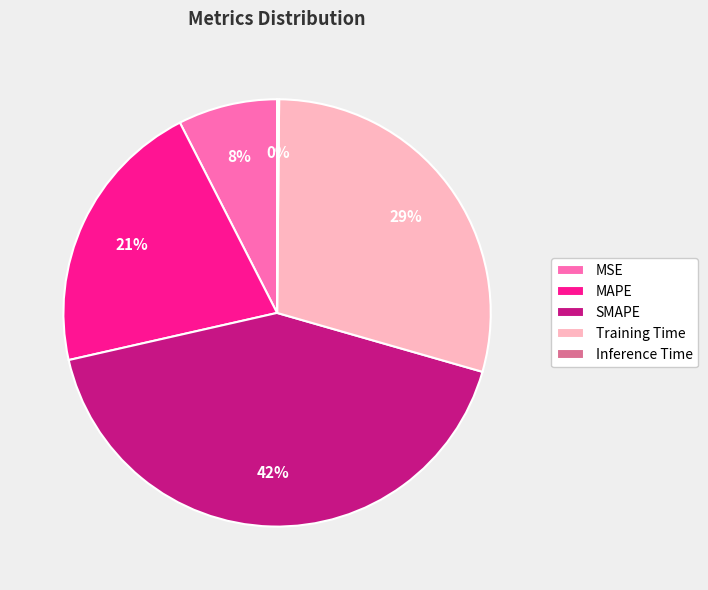

To the nearest percent, what percentage of the pie is Training Time?

29%